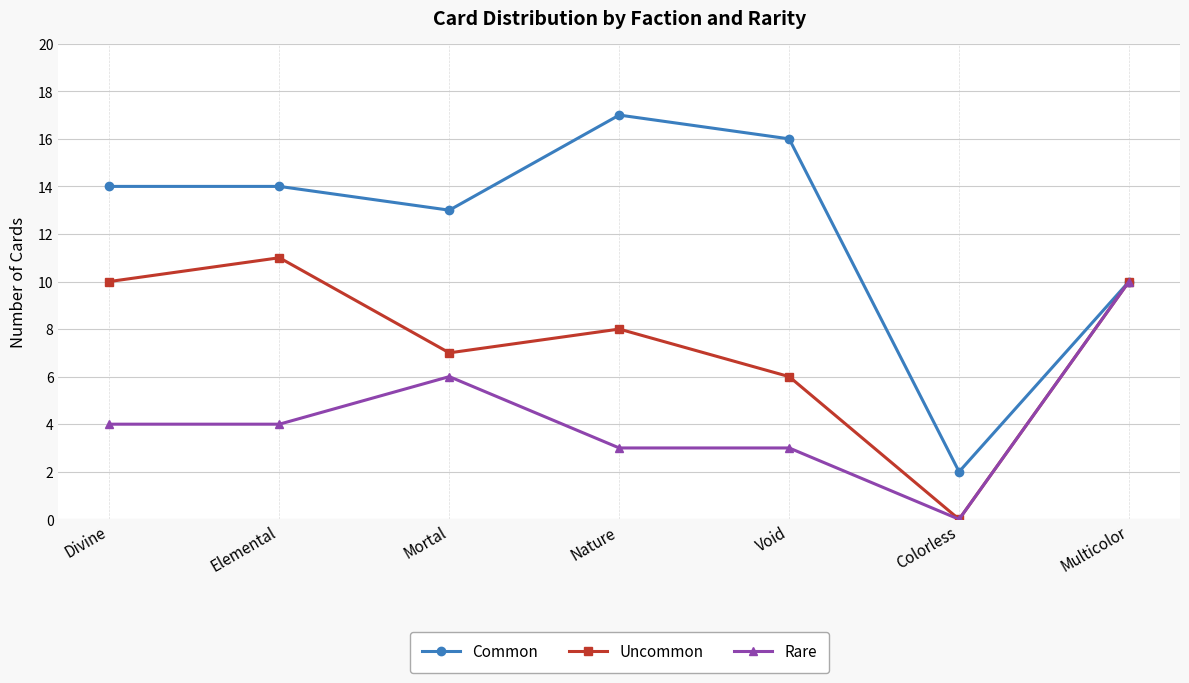

Which series has the widest spread of values?

Common